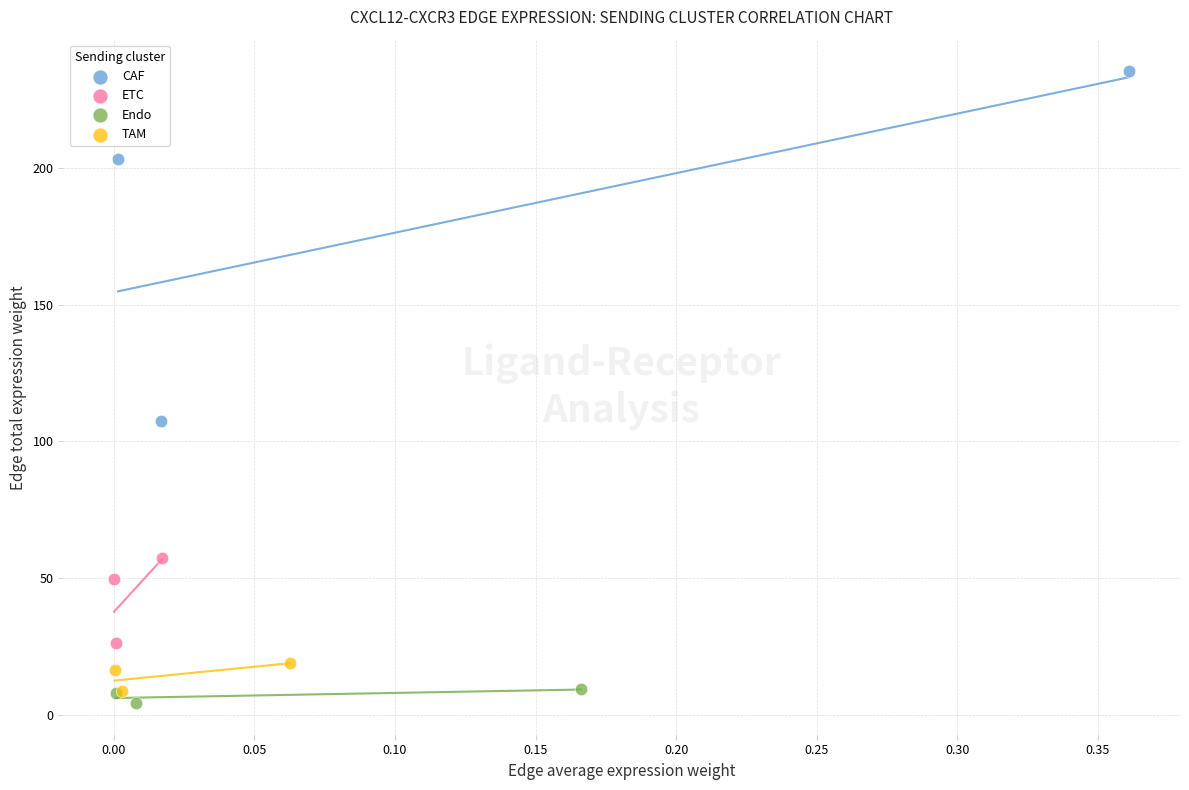

Which series reaches the maximum Y coordinate?

CAF